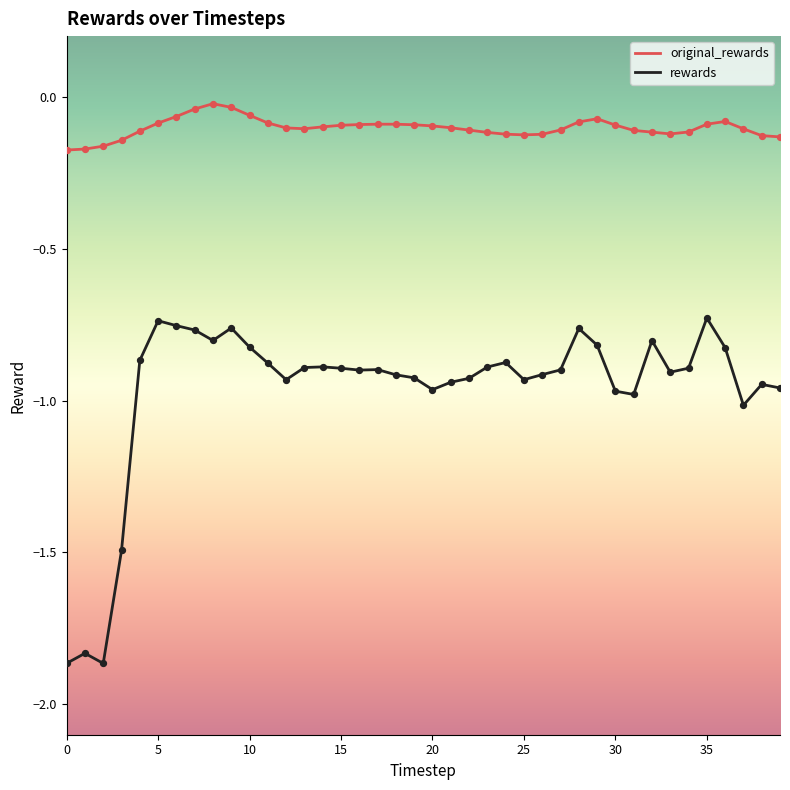

Which series has the widest spread of values?

rewards